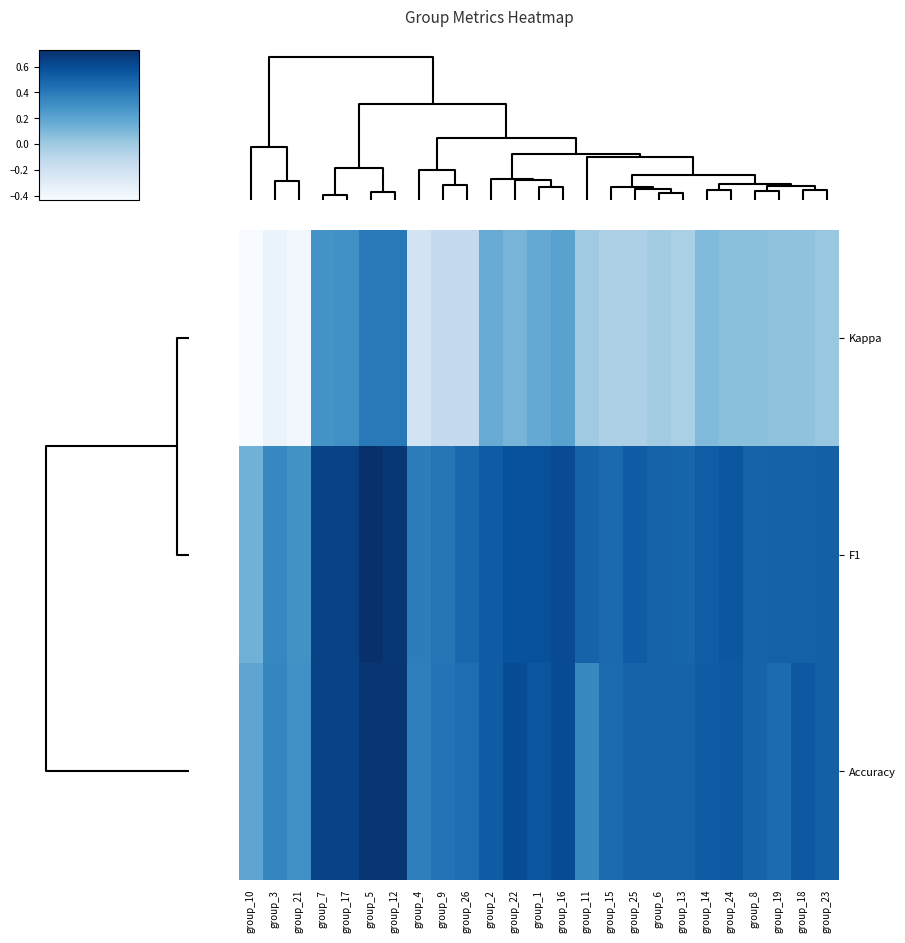

At how many categories does at least one series exceed 0?

25